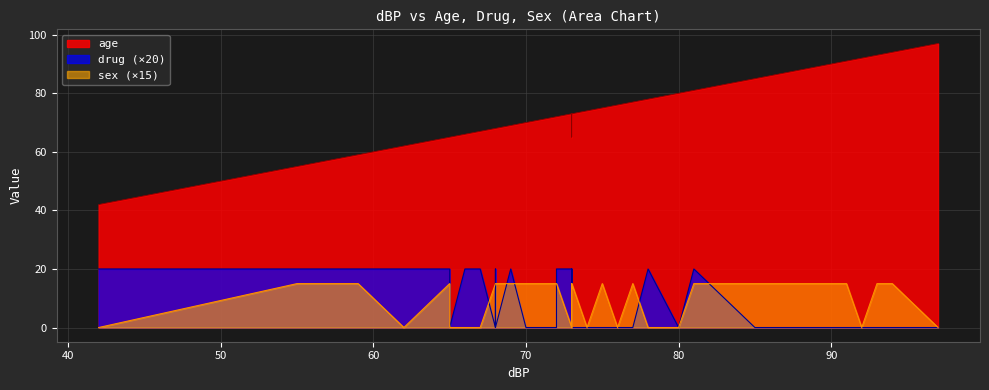

At 22, list the series in order from smallest to largest.

drug, sex, age